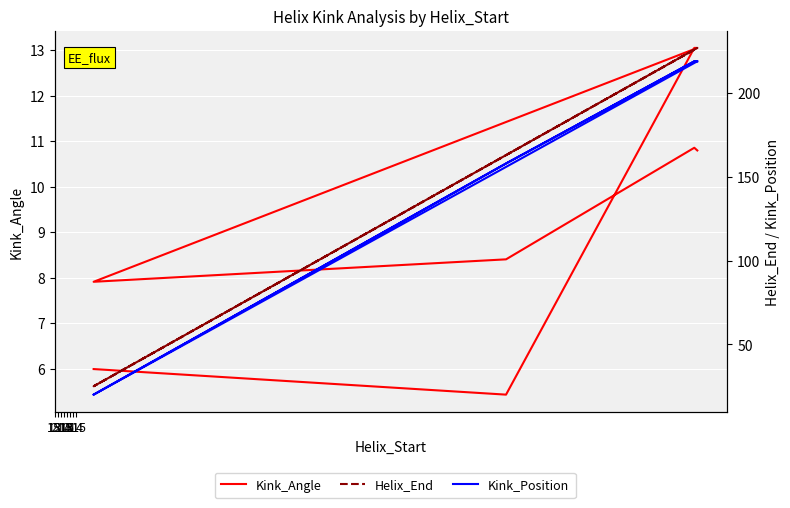

True or false: Kink_Angle has a value of 4.4 at 215.

False